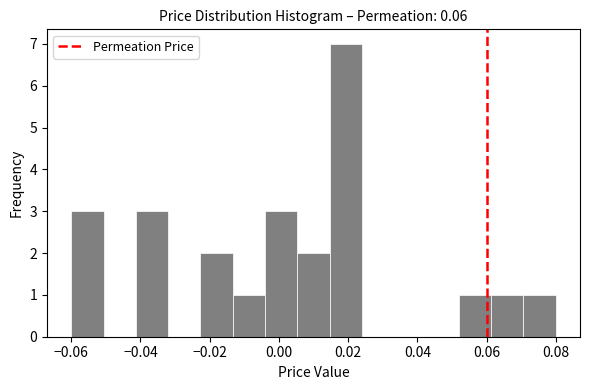

Reading left to right, list every bar in this chart as the range it spans on the x-axis followed by its height. Neither the bar edges nor the heights are printed on the chart, so give them approximately, as read against the axes.

-0.060 to -0.050: 3
-0.050 to -0.042: 0
-0.042 to -0.032: 3
-0.032 to -0.022: 0
-0.022 to -0.014: 2
-0.014 to -0.004: 1
-0.004 to 0.006: 3
0.006 to 0.014: 2
0.014 to 0.024: 7
0.024 to 0.034: 0
0.034 to 0.042: 0
0.042 to 0.052: 0
0.052 to 0.062: 1
0.062 to 0.070: 1
0.070 to 0.080: 1